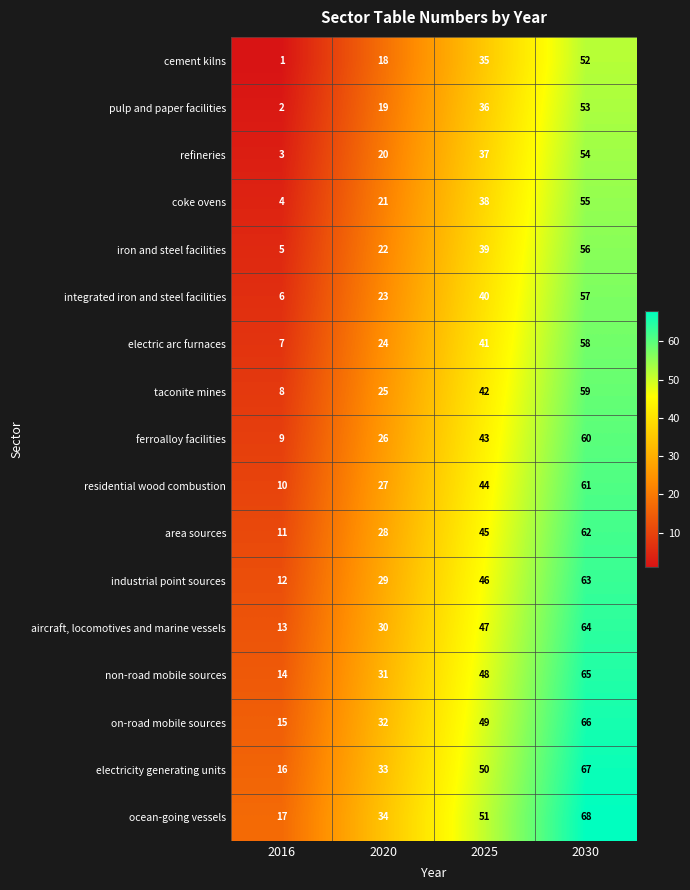

How many electric arc furnaces values are between 24 and 58?

3